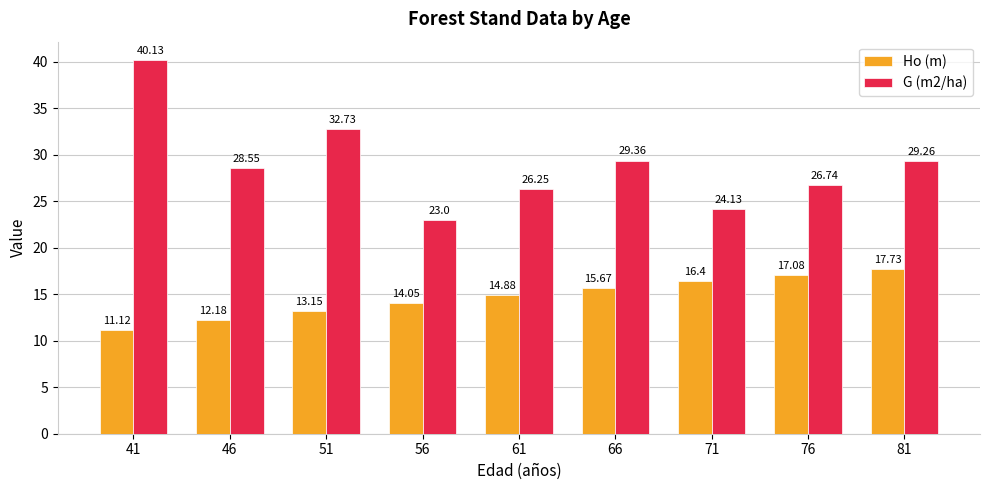

How many data points in Ho (m) are above 14?

6